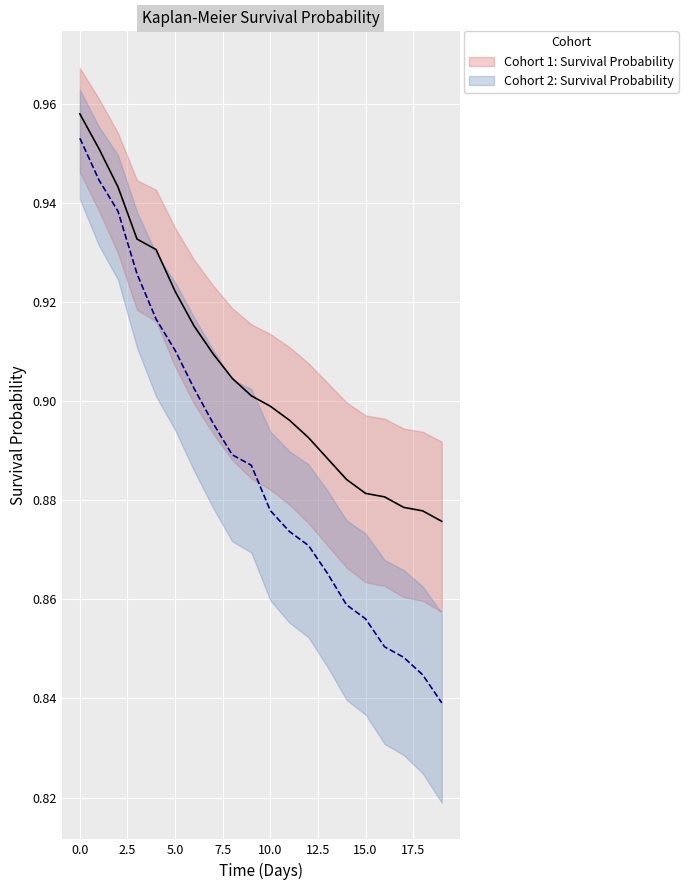

Count the Cohort 2: CI Lower values in the range 0 to 1.

20